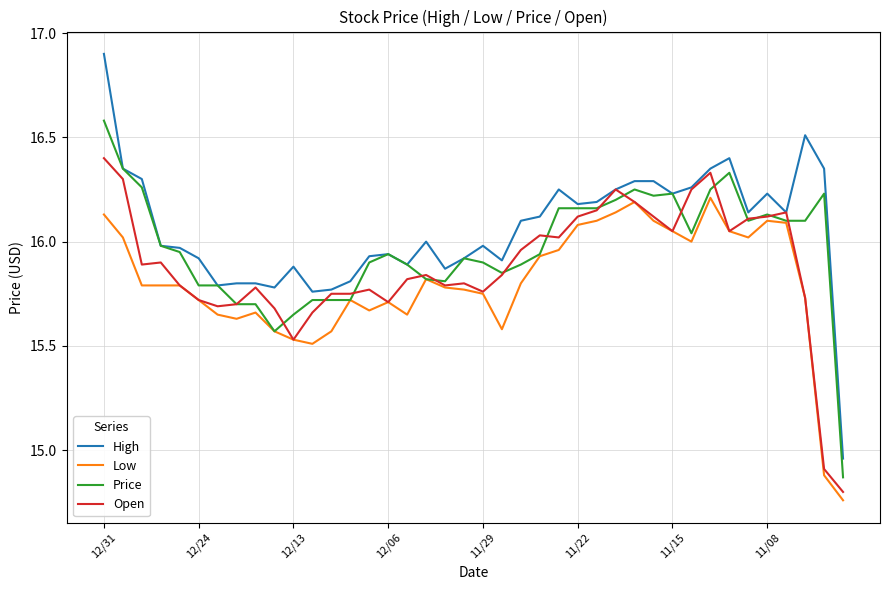

What is the highest value of the High series?

16.9